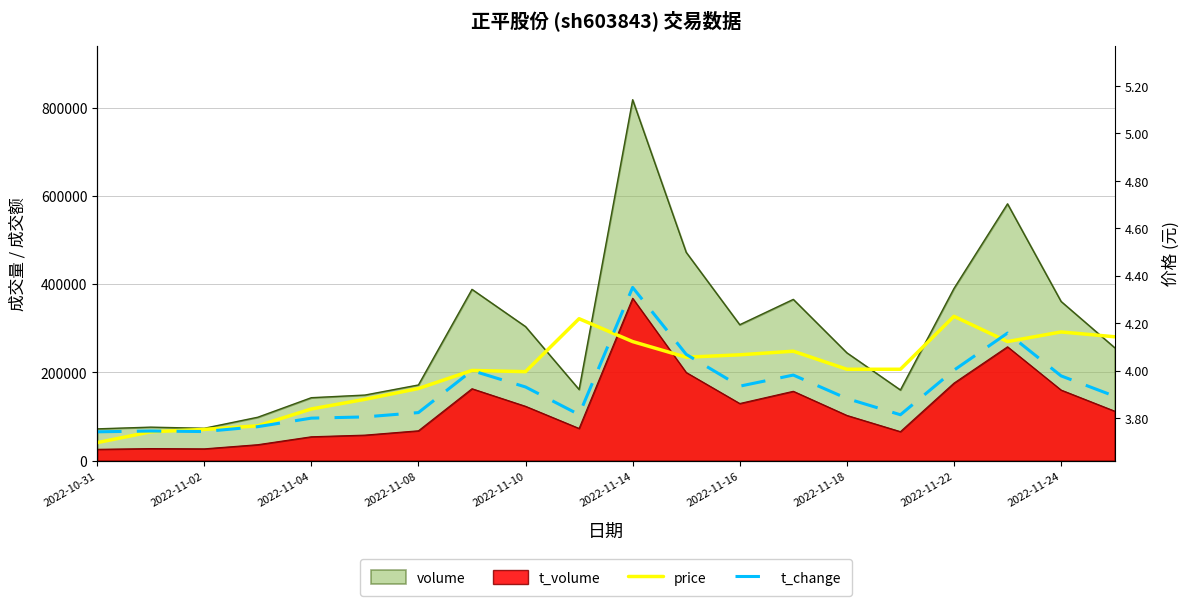

In t_change, how many points are higher than both neighbors (excluding endpoints)?

5